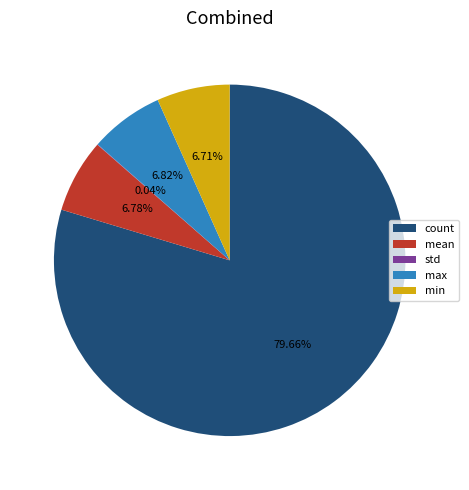

Is it true that min is 7% of the pie?

True